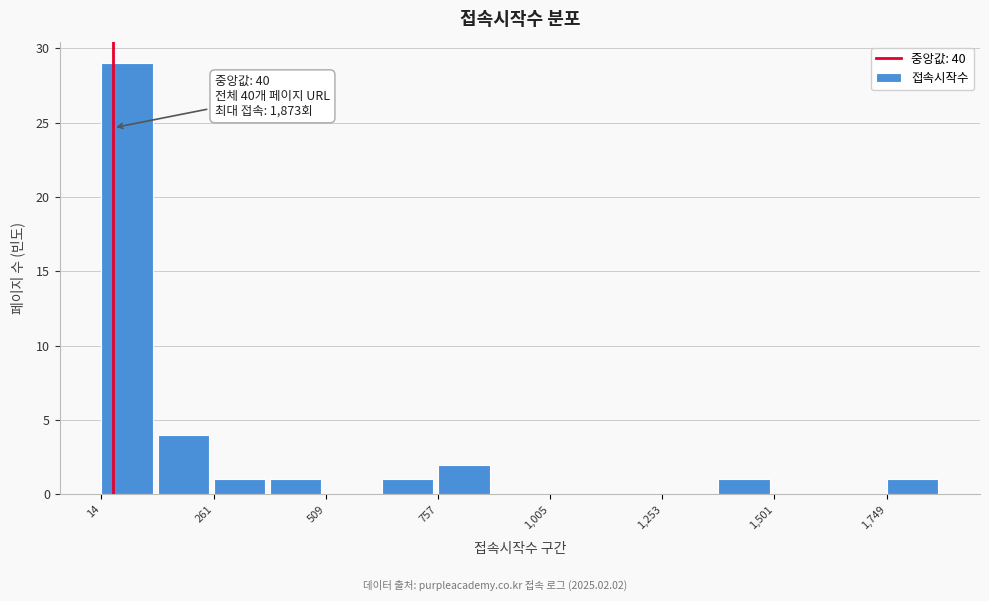

Read against the x-axis, roughly where is the centre of the tallest bar?

50